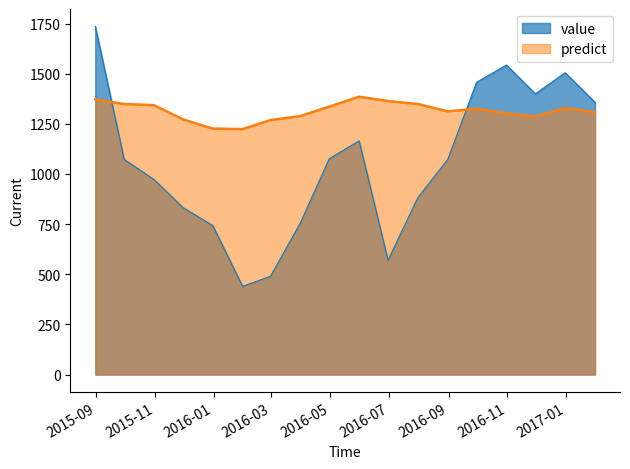

What is the value of the value point at the 14th from the left?

1457.2